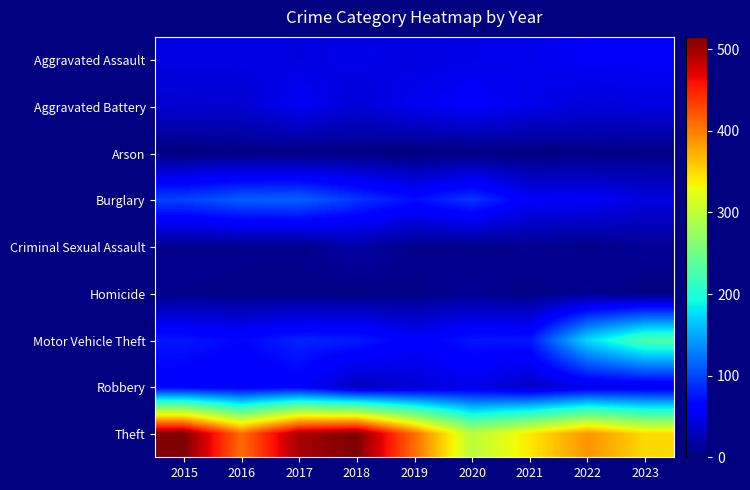

Count the number of categories in the chart.

9